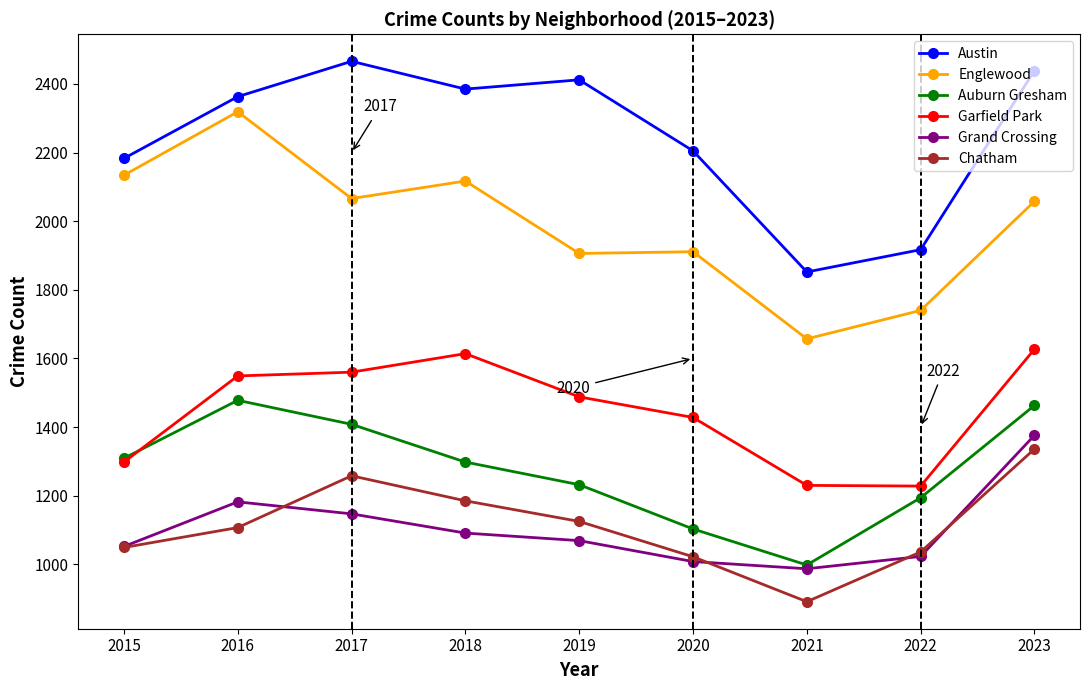

Where is the first local maximum for Austin?

2017